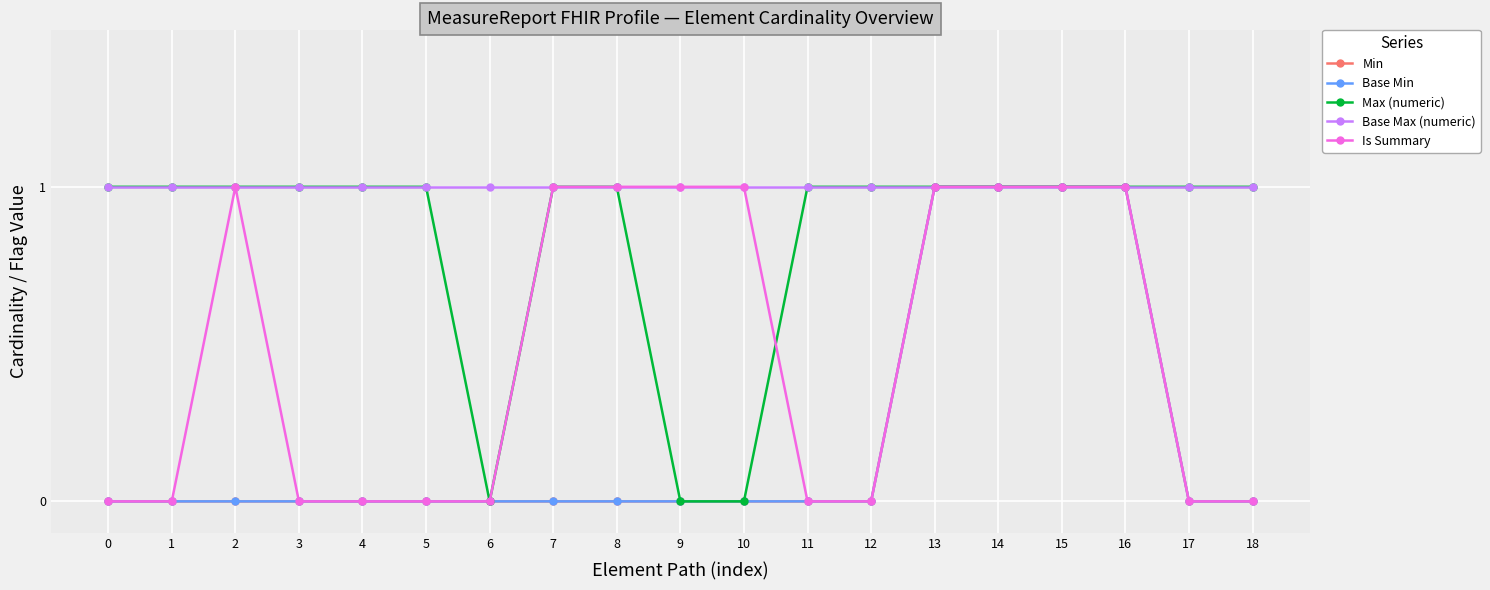

Reading left to right, what are all the values shown in this chart?

Min: 0=0	1=0	2=0	3=0	4=0	5=0	6=0	7=0	8=0	9=0	10=0	11=0	12=0	13=1	14=1	15=1	16=1	17=0	18=0
Base Min: 0=0	1=0	2=0	3=0	4=0	5=0	6=0	7=0	8=0	9=0	10=0	11=0	12=0	13=1	14=1	15=1	16=1	17=0	18=0
Max (numeric): 0=1	1=1	2=1	3=1	4=1	5=1	6=0	7=1	8=1	9=0	10=0	11=1	12=1	13=1	14=1	15=1	16=1	17=1	18=1
Base Max (numeric): 0=1	1=1	2=1	3=1	4=1	5=1	6=1	7=1	8=1	9=1	10=1	11=1	12=1	13=1	14=1	15=1	16=1	17=1	18=1
Is Summary: 0=0	1=0	2=1	3=0	4=0	5=0	6=0	7=1	8=1	9=1	10=1	11=0	12=0	13=1	14=1	15=1	16=1	17=0	18=0